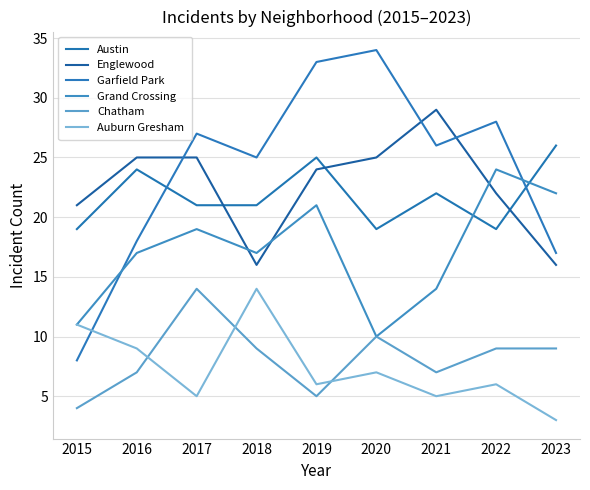

Where is the first local maximum for Englewood?

2021